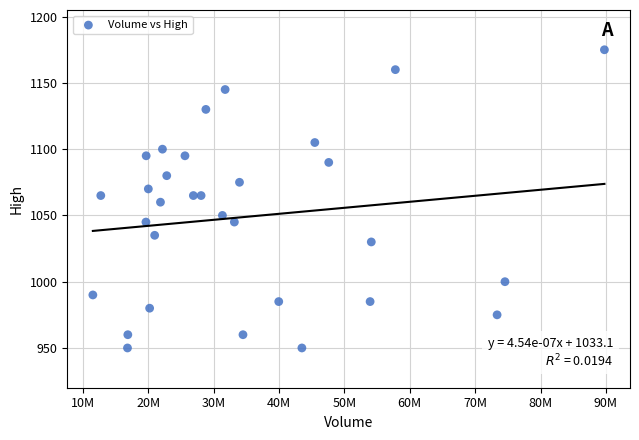

What is the range of Y values (max minus min)?

225